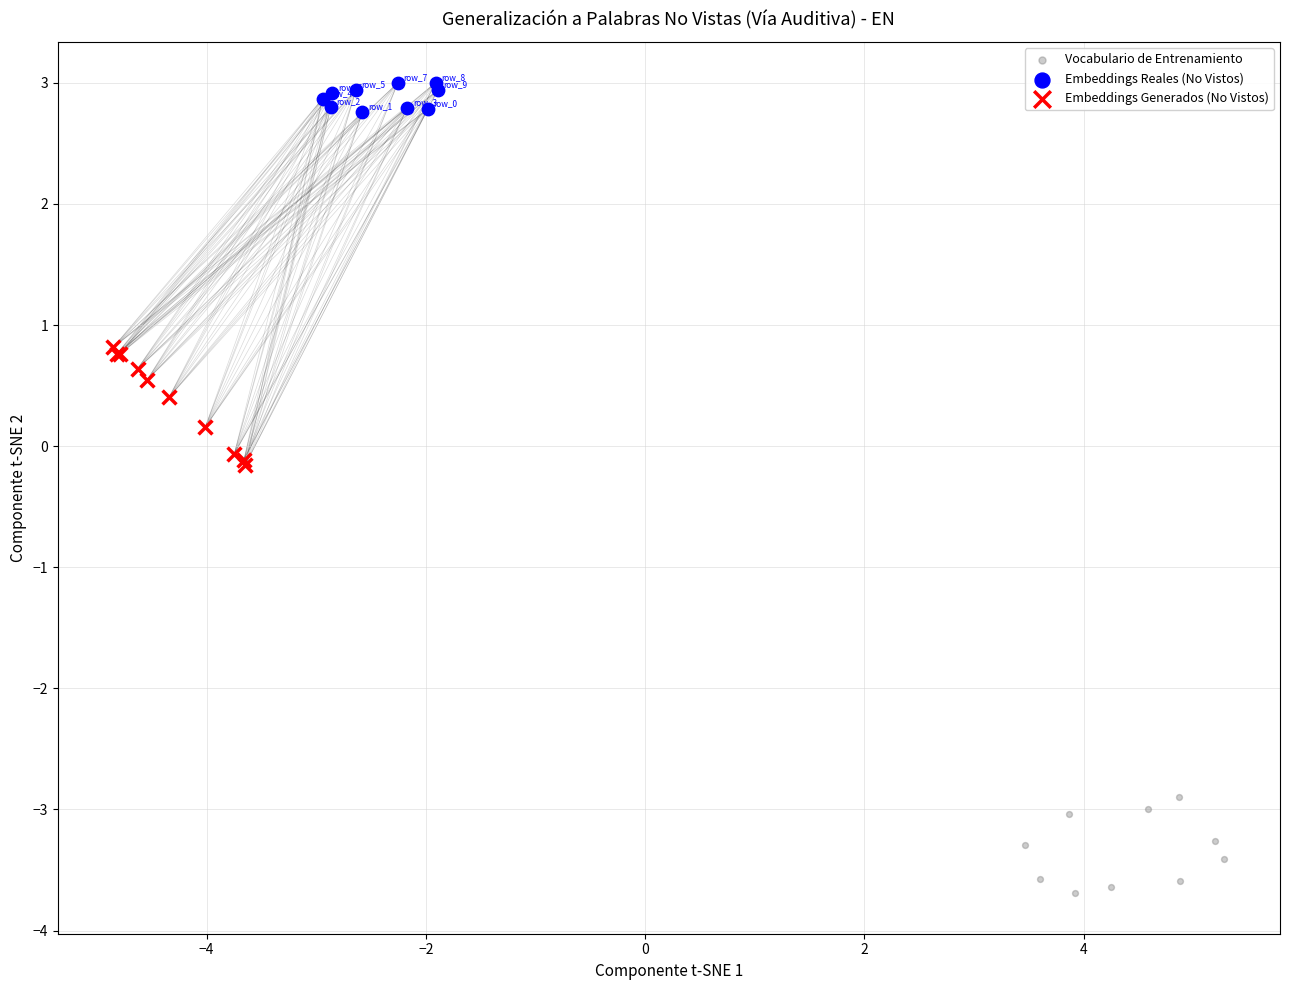

Which series reaches the minimum Y coordinate?

Vocabulario de Entrenamiento